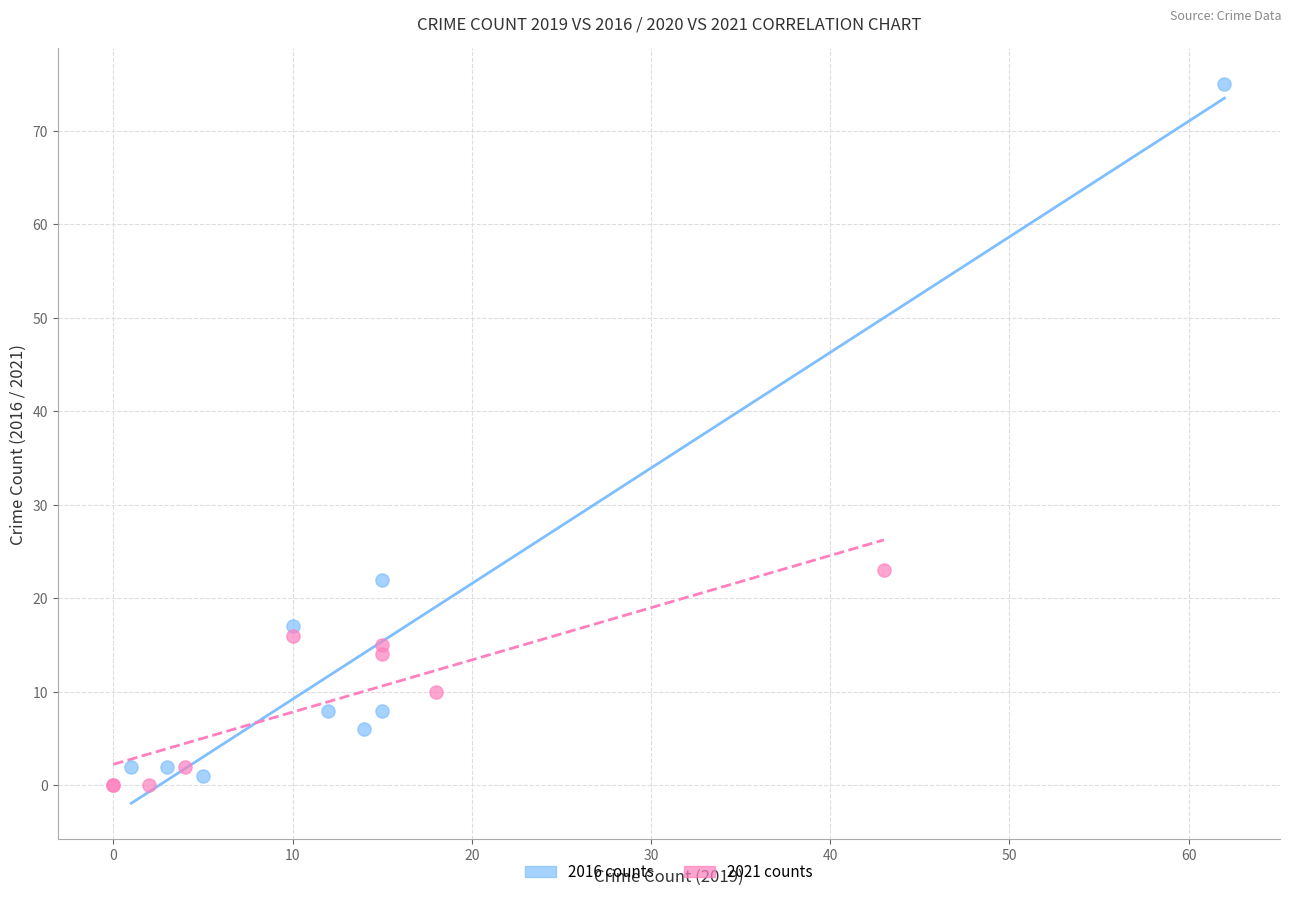

Which series has the largest Y range (max minus min)?

2016 counts